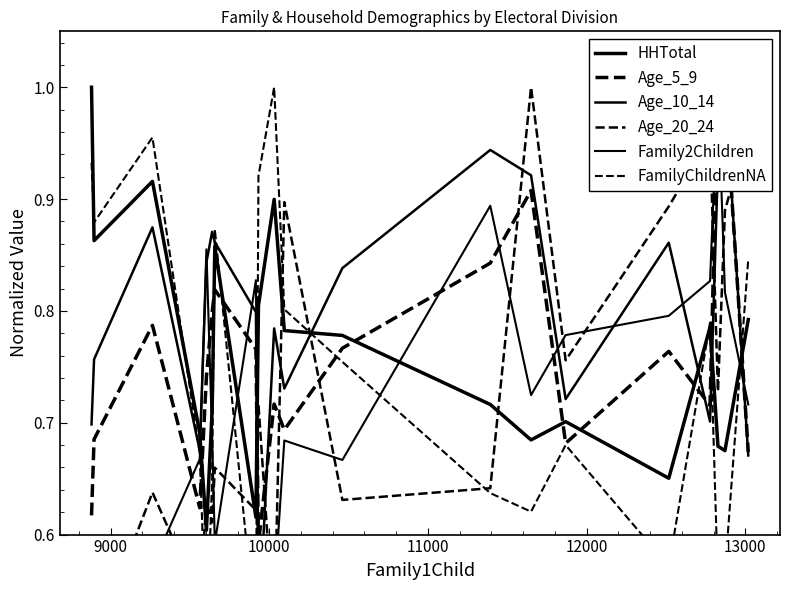

Reading right to left, what are all the values shown in this chart?

HHTotal: 0.8	0.7	0.7	0.8	0.7	0.7	0.7	0.7	0.8	0.8	0.9	0.8	0.6	0.9	0.7	0.6	0.7	0.9	0.9	1.0
Age_5_9: 0.7	1.0	1.0	0.7	0.8	0.7	0.9	0.8	0.8	0.7	0.7	0.6	0.8	0.8	0.8	0.7	0.6	0.8	0.7	0.6
Age_10_14: 0.7	1.0	0.9	0.7	0.9	0.7	0.9	0.9	0.8	0.7	0.8	0.5	0.8	0.9	0.9	0.8	0.7	0.9	0.8	0.7
Age_20_24: 1.0	0.9	0.7	1.0	0.9	0.8	1.0	0.6	0.6	0.9	0.5	0.7	0.6	0.7	0.6	0.6	0.5	0.6	0.5	0.5
Family2Children: 0.7	0.8	1.0	0.8	0.8	0.8	0.7	0.9	0.7	0.7	0.5	0.6	0.8	0.6	0.7	0.9	0.7	0.6	0.6	0.5
FamilyChildrenNA: 0.8	0.6	0.6	0.8	0.6	0.7	0.6	0.6	0.8	0.8	1.0	0.9	0.5	0.9	0.6	0.5	0.7	1.0	0.9	0.9